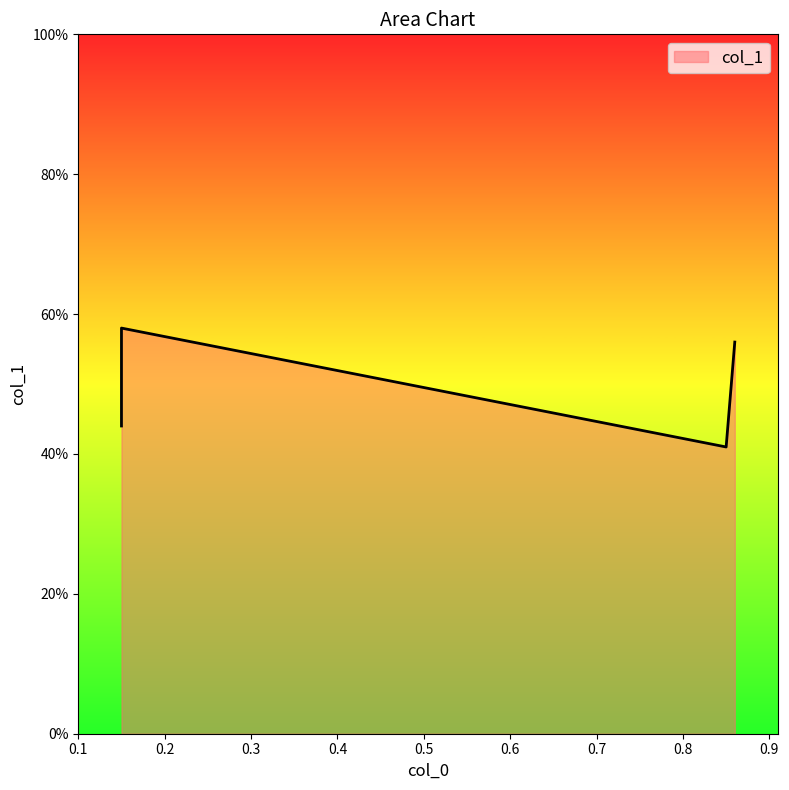

What is the change in value from 0.15 to 0.86?

+0.1